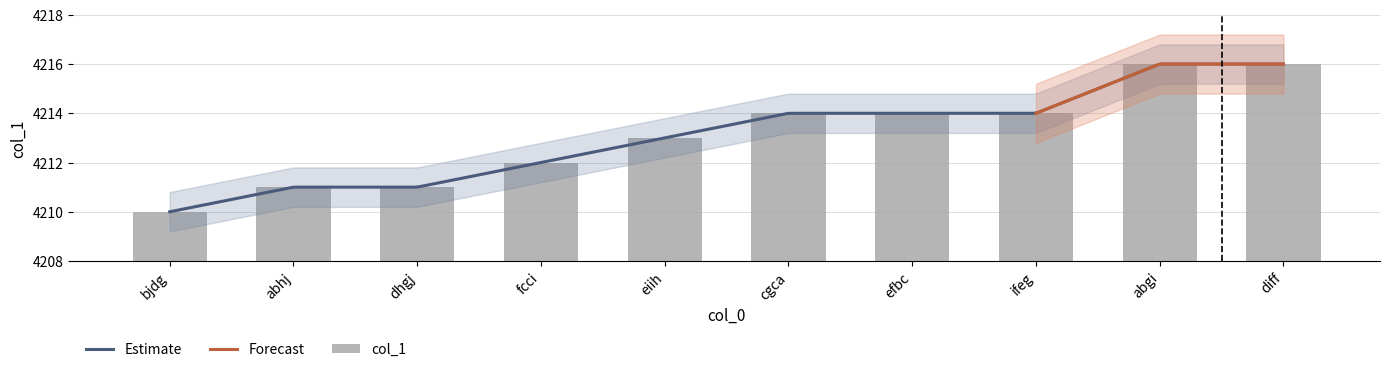

Which has a higher value, abgi or abhj?

abgi